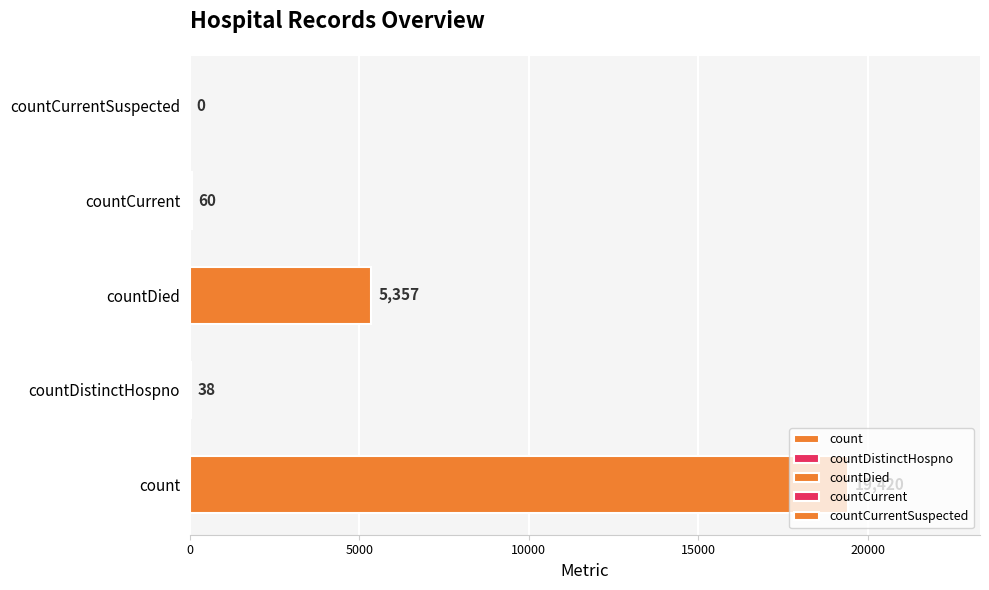

At which category does the chart reach its minimum across all series?

countCurrentSuspected